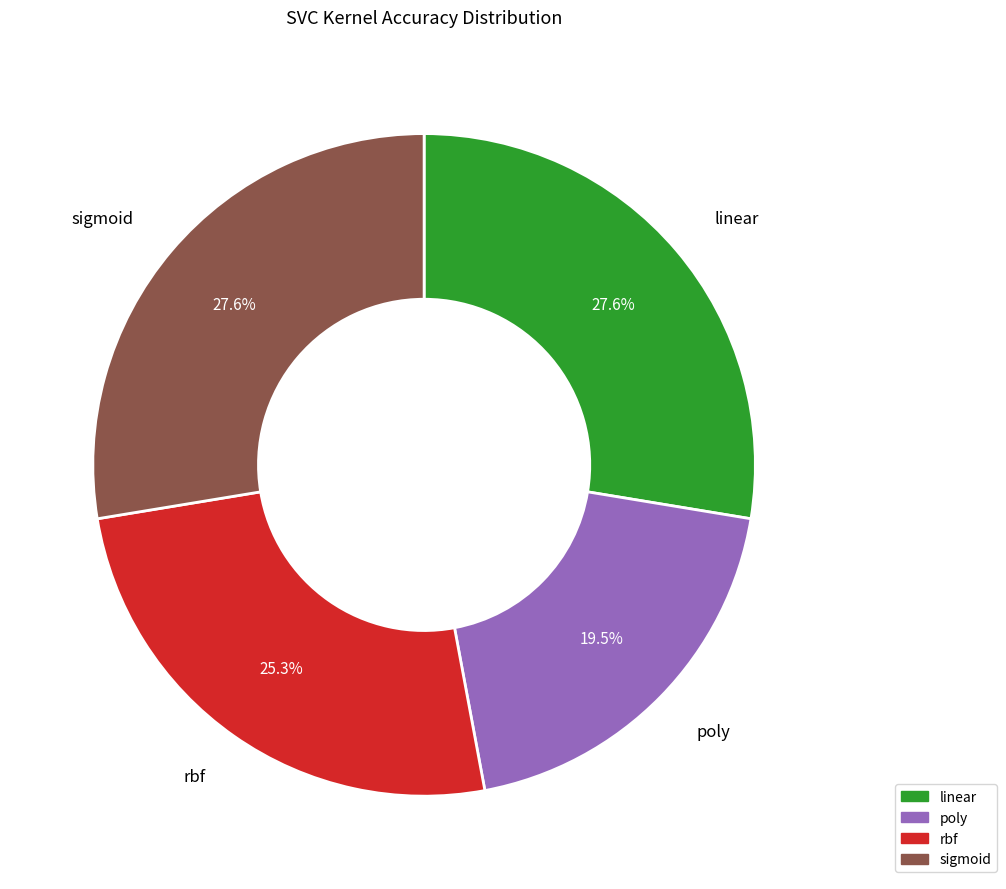

What is the smallest slice in the pie chart?

poly